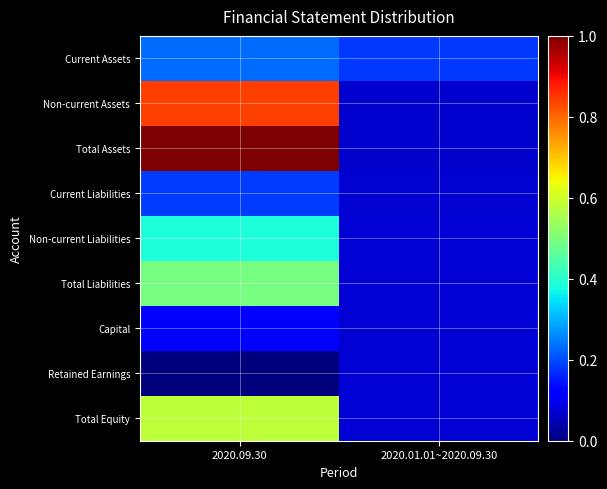

Rank the series at 2020.09.30 from highest to lowest value.

Total Assets, Non-current Assets, Total Equity, Total Liabilities, Non-current Liabilities, Current Assets, Current Liabilities, Capital, Retained Earnings